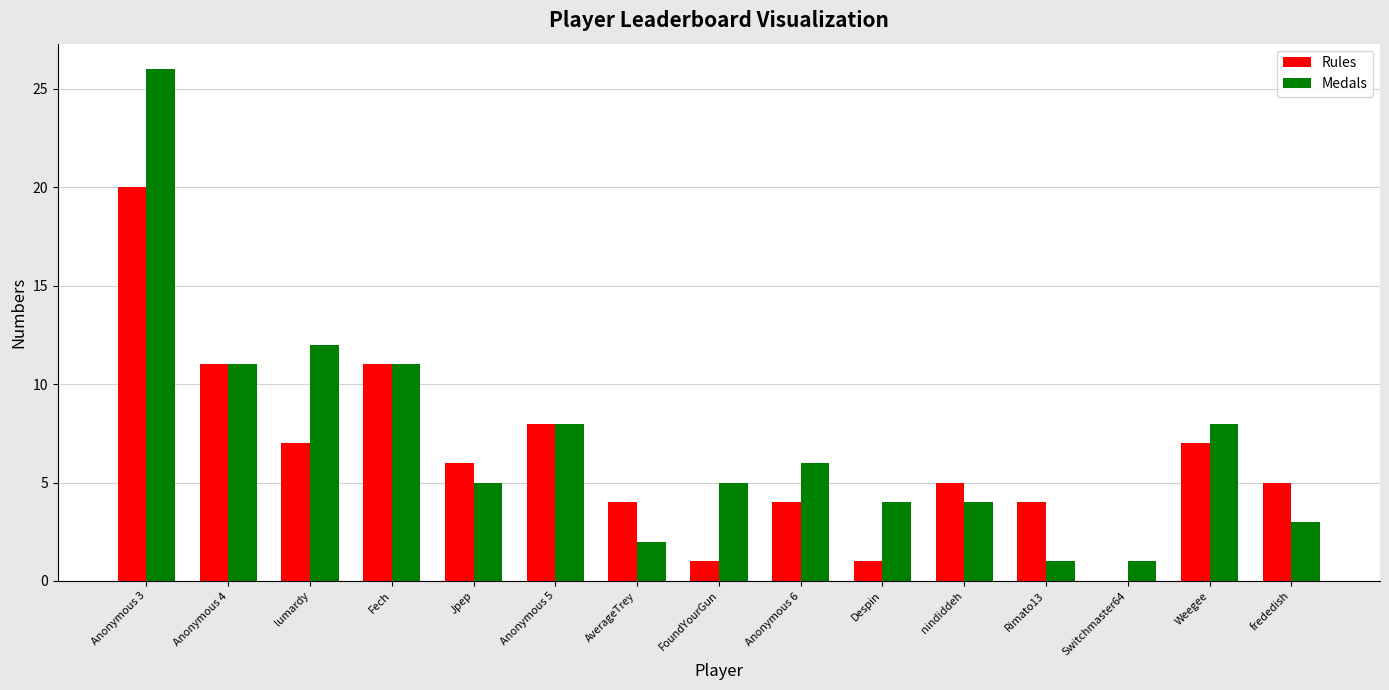

The Rules series shows 6 at Rimato13. True or false?

False